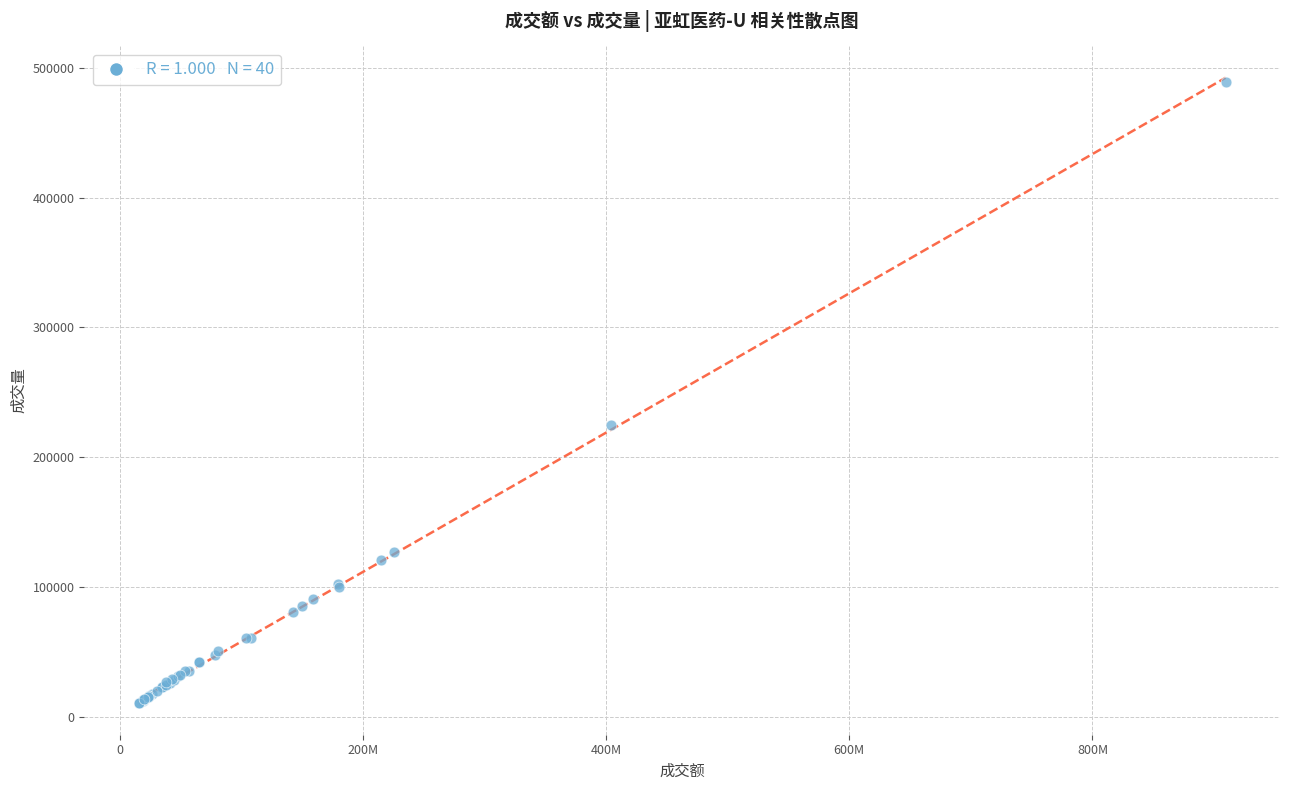

What Y value in the scatter plot is closest to 249611?

224860